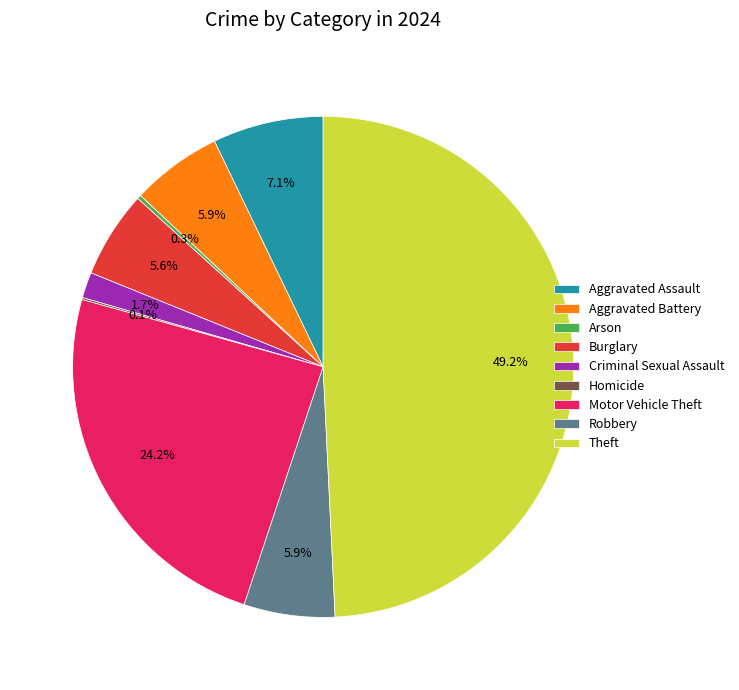

To the nearest percent, what is the difference between the largest and smallest slice percentages?

49%